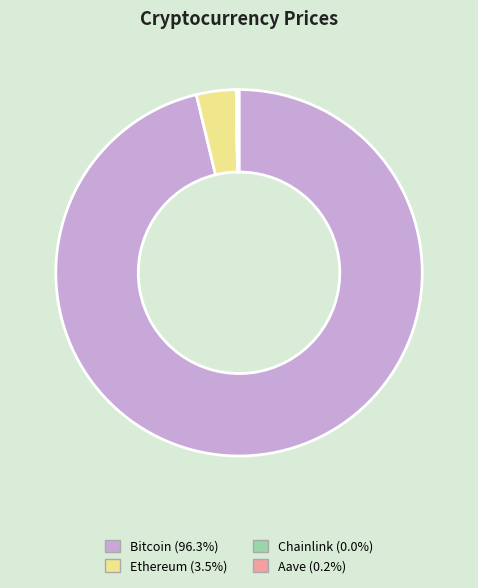

Which slice is the largest?

Bitcoin